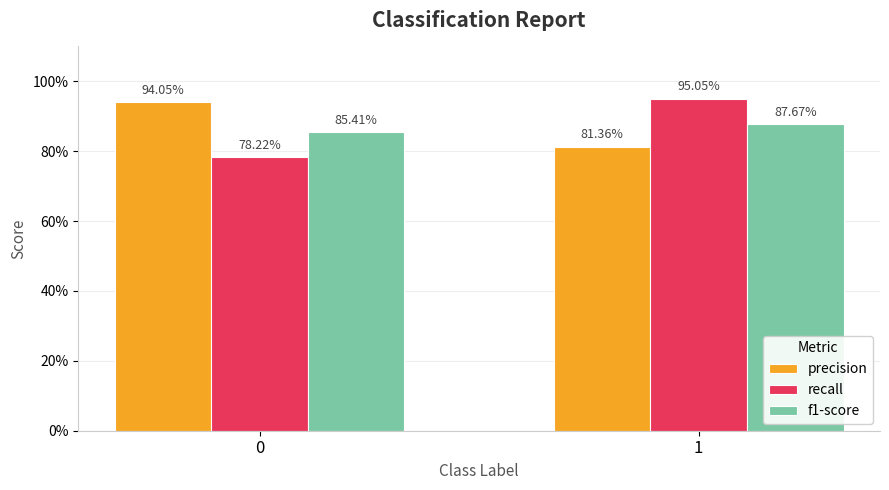

Which series has the widest spread of values?

recall